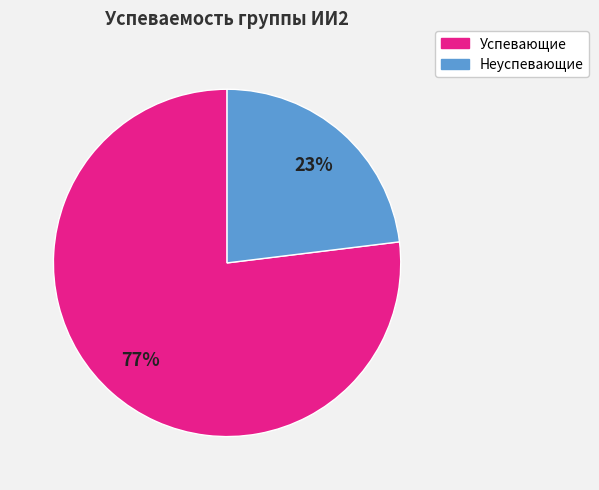

Is there any slice that represents more than half of the pie?

Yes